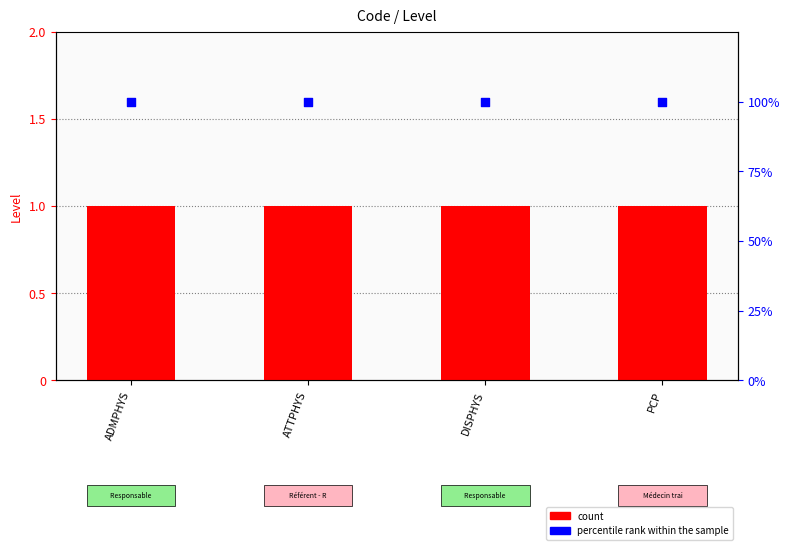

Which series contains the highest Y value?

percentile rank within the sample